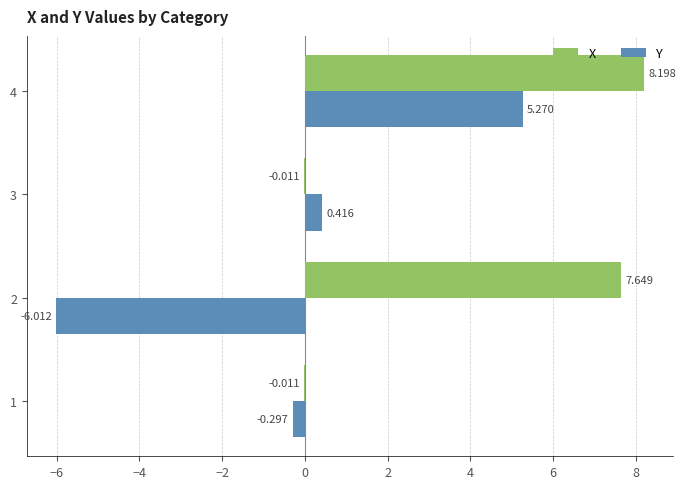

Which series has the largest total across all categories?

X